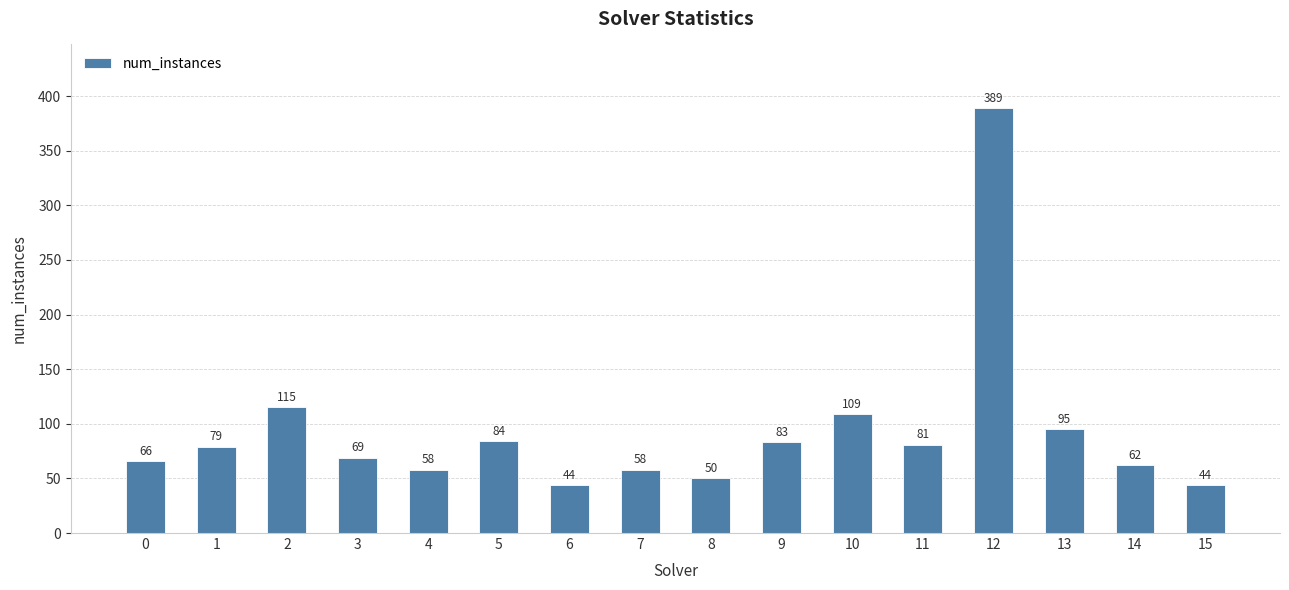

Read the value at 0, to the nearest 10.

70